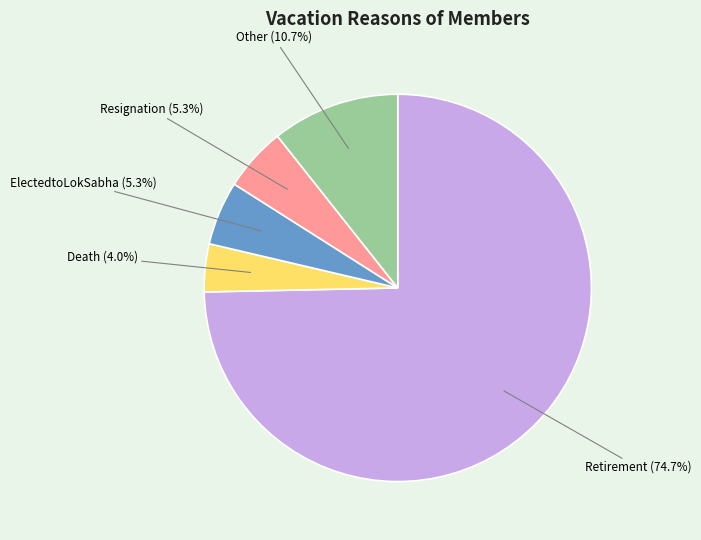

Is it true that Other is 24% of the pie?

False